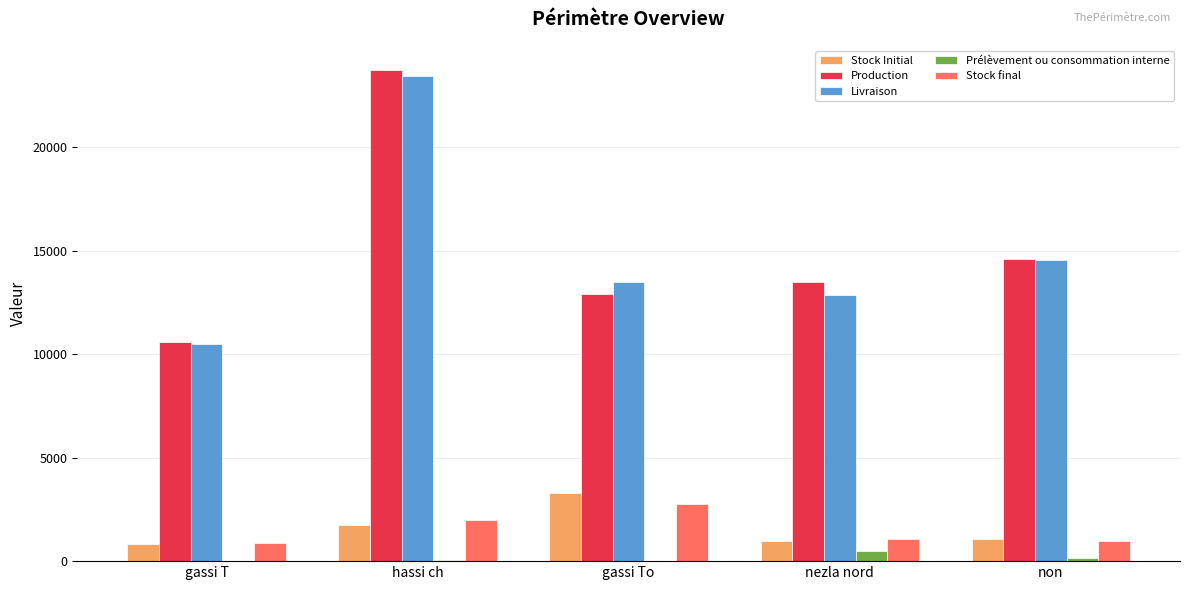

The value of Livraison at hassi ch is 7284.6. True or false?

False